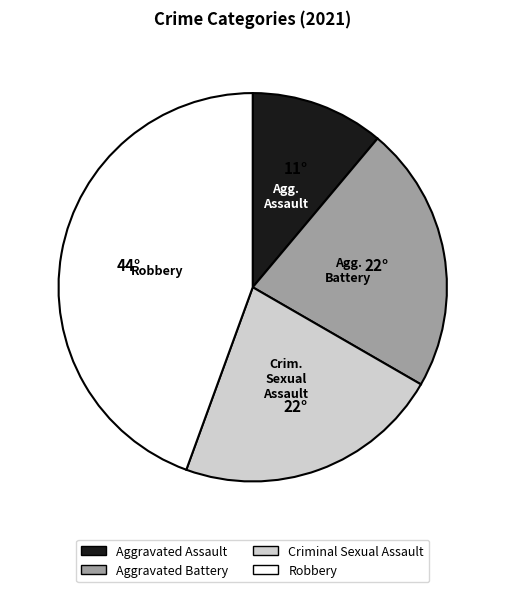

Is there any slice that represents more than half of the pie?

No